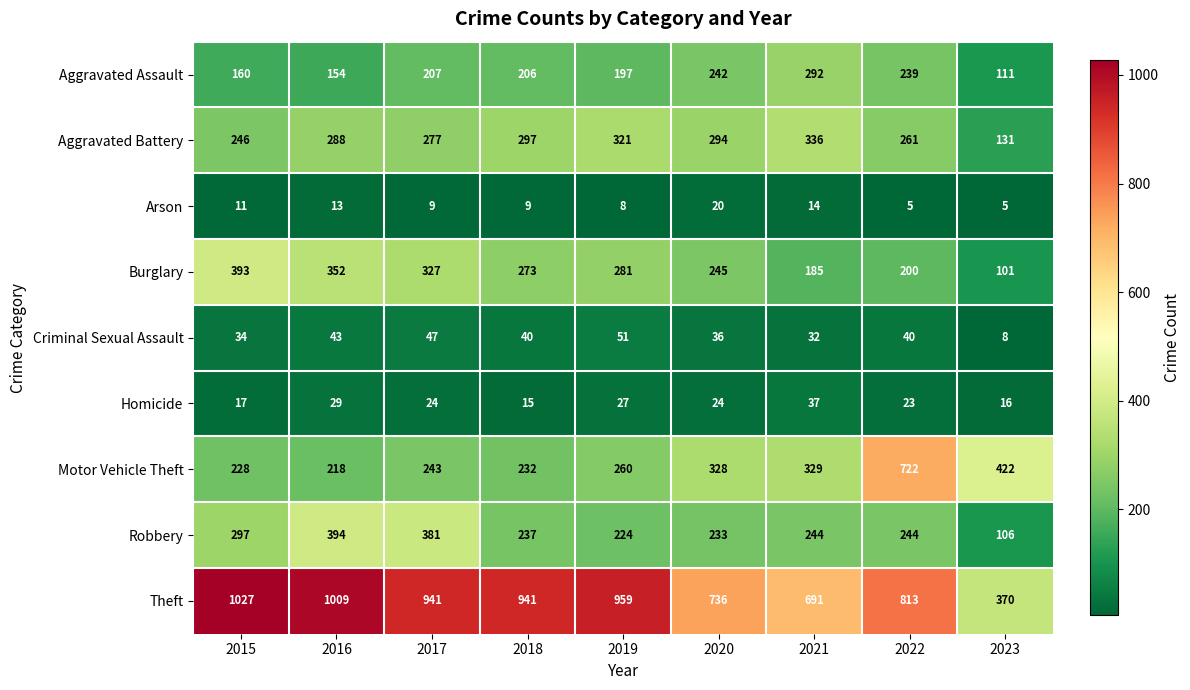

At which label does Theft first exceed 941?

2015